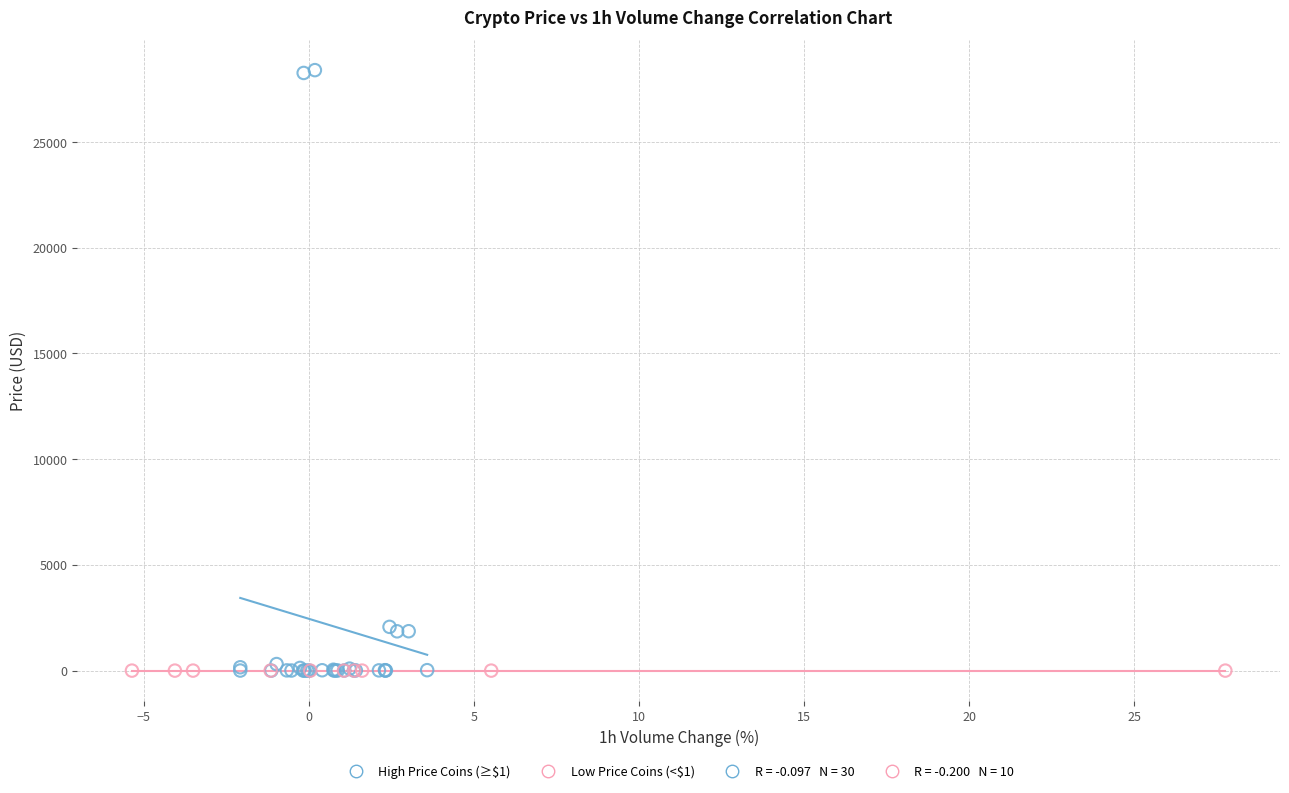

Which series contains the highest Y value?

High Price Coins (≥$1)